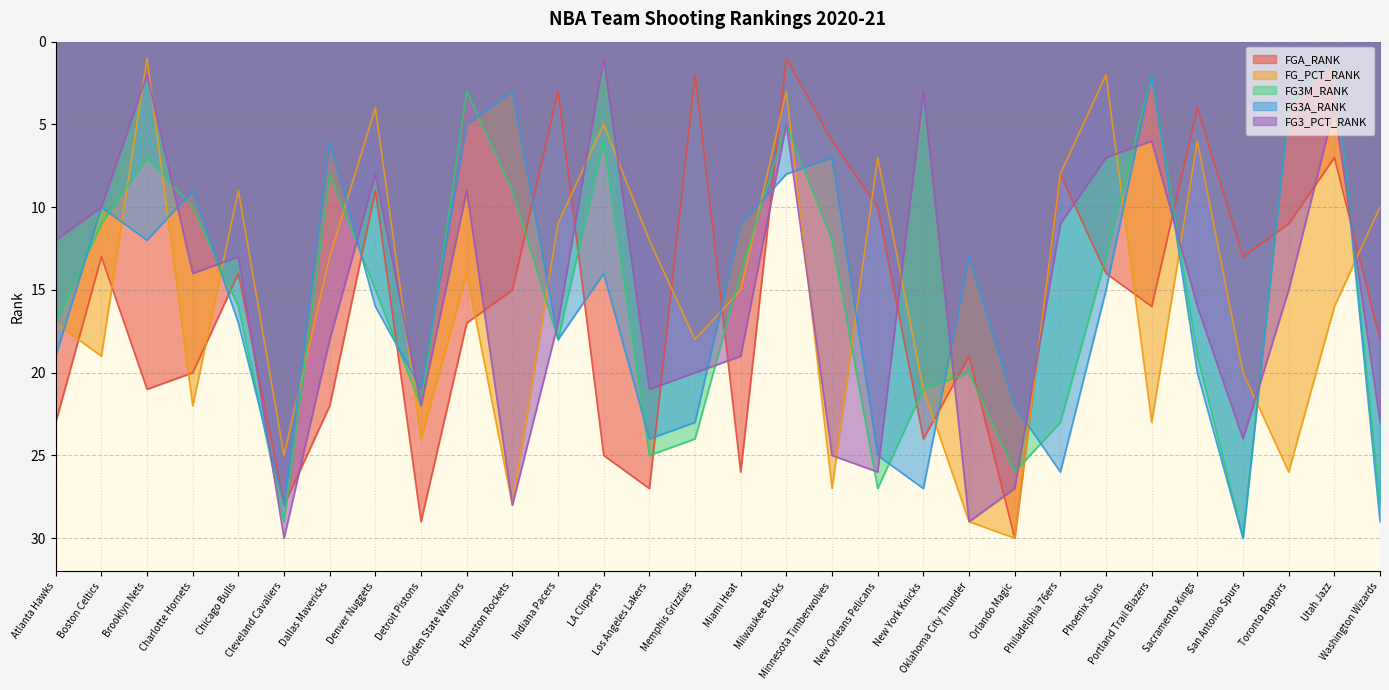

How many interior local peaks does the FG3M_RANK series have?

7